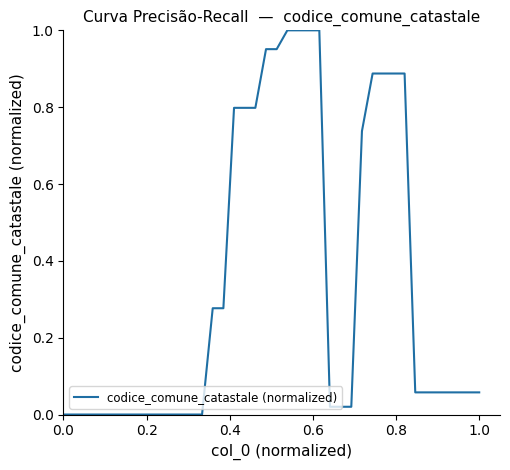

What is the average value?

0.3